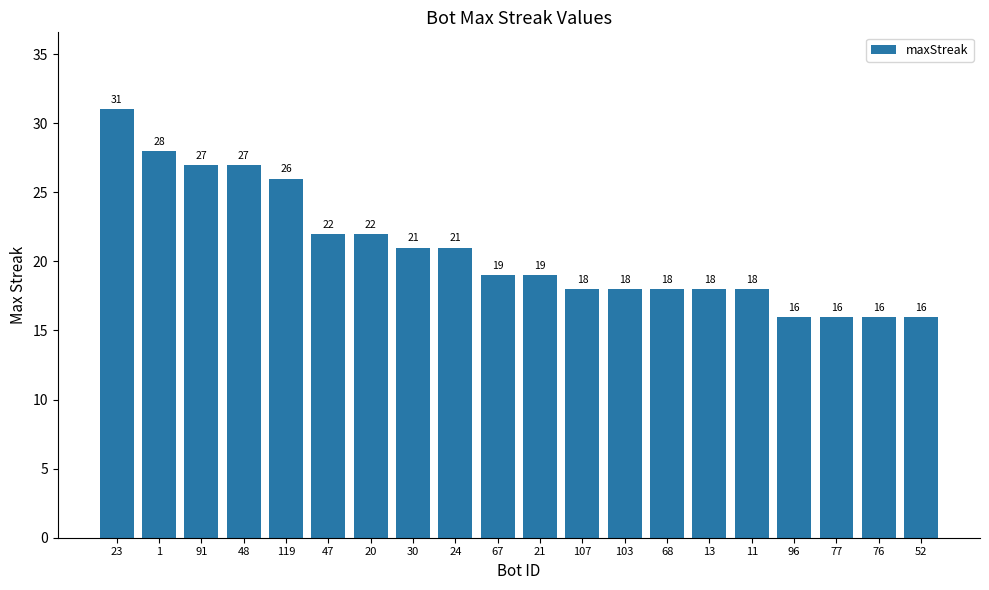

Approximately how many times larger is the value at 119 compared to 96?

1.6